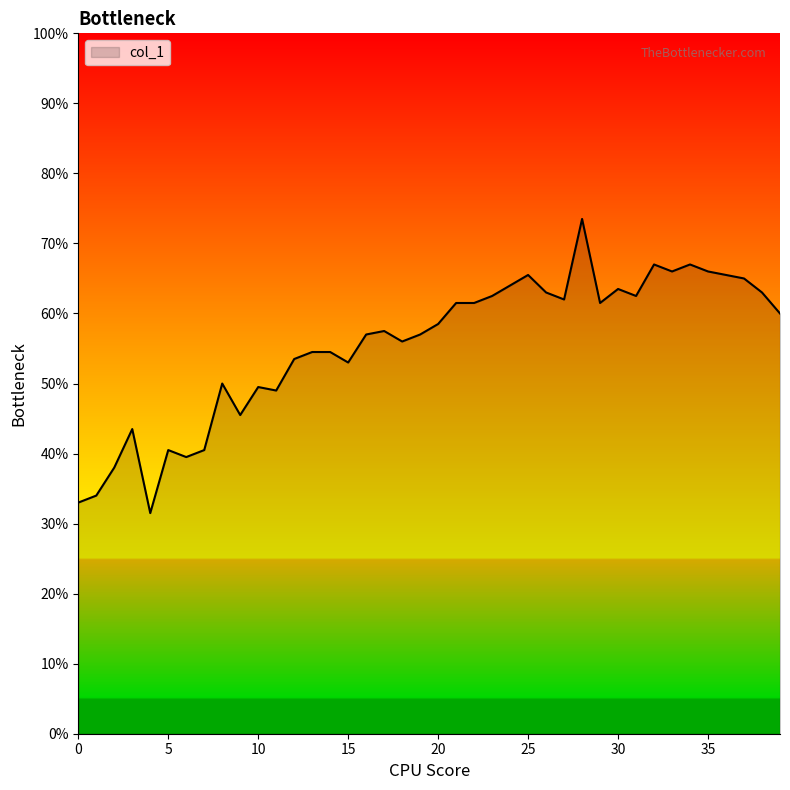

What is the value of the 37th point from the left?

0.7